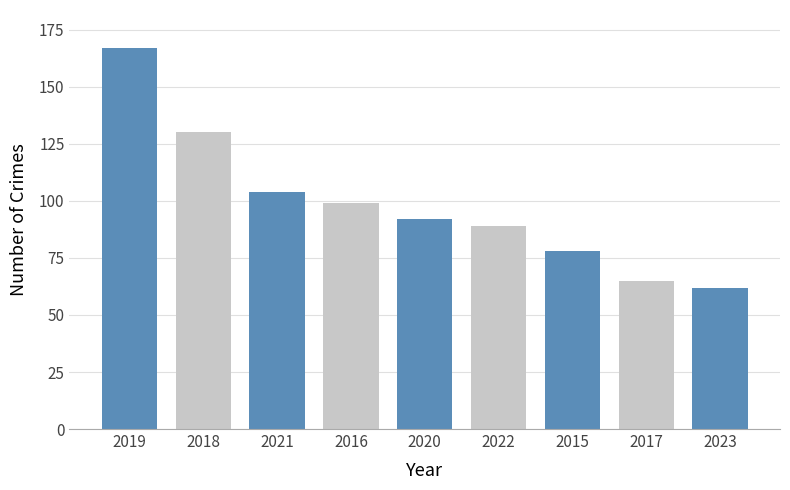

Read the 2015 value at Total, to the nearest 10.

80